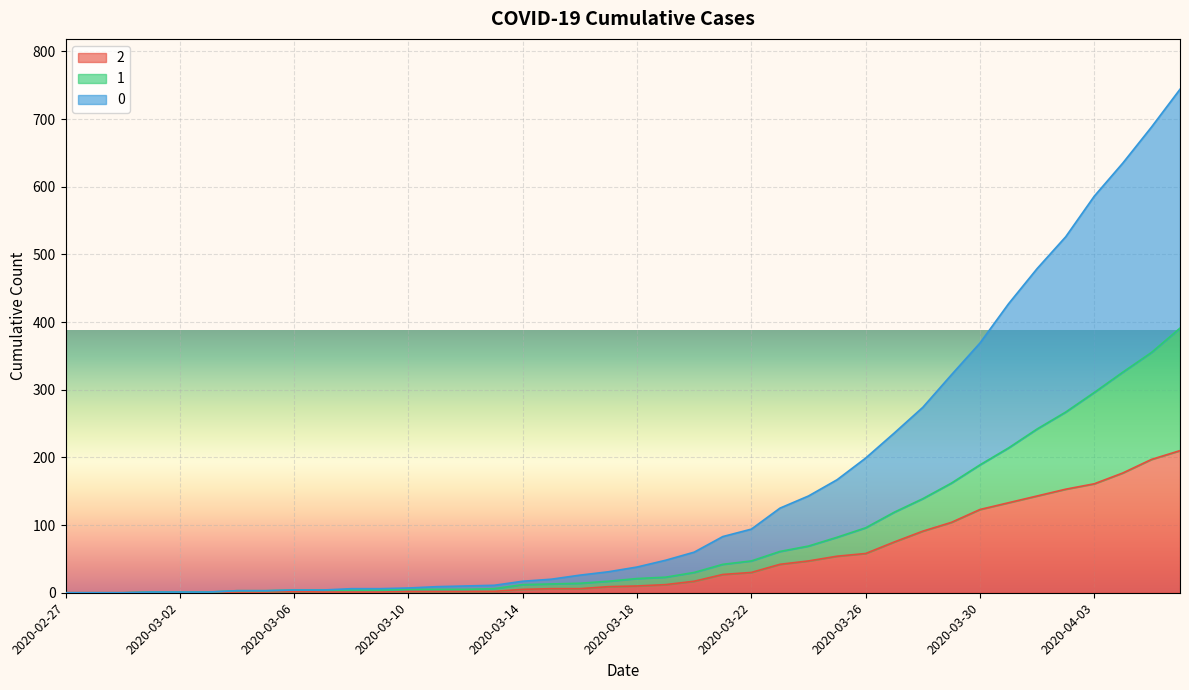

How many series are shown in this chart?

3